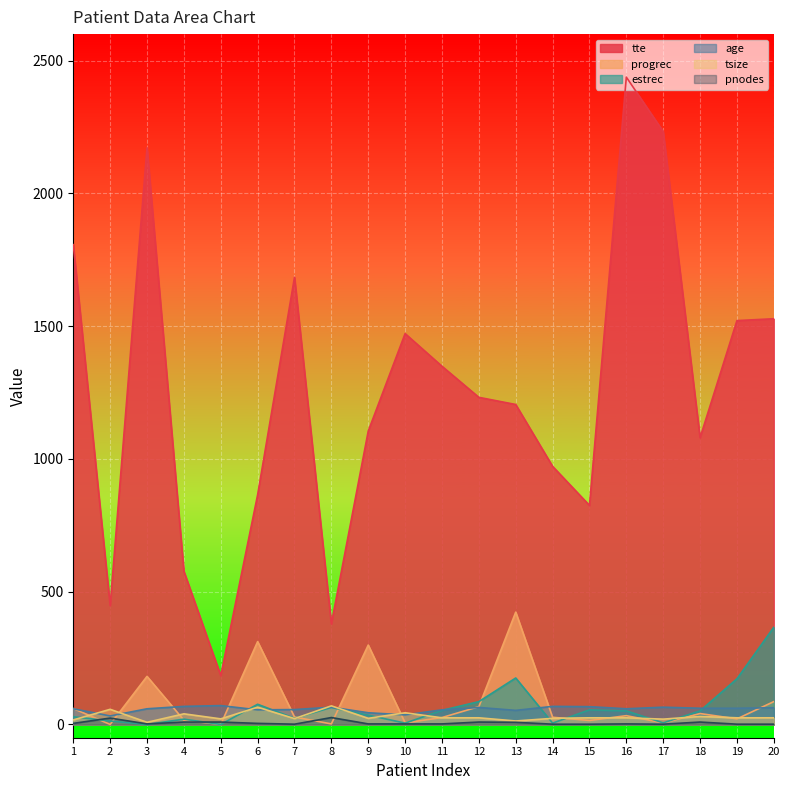

At which label is tte closest to 1311?

11